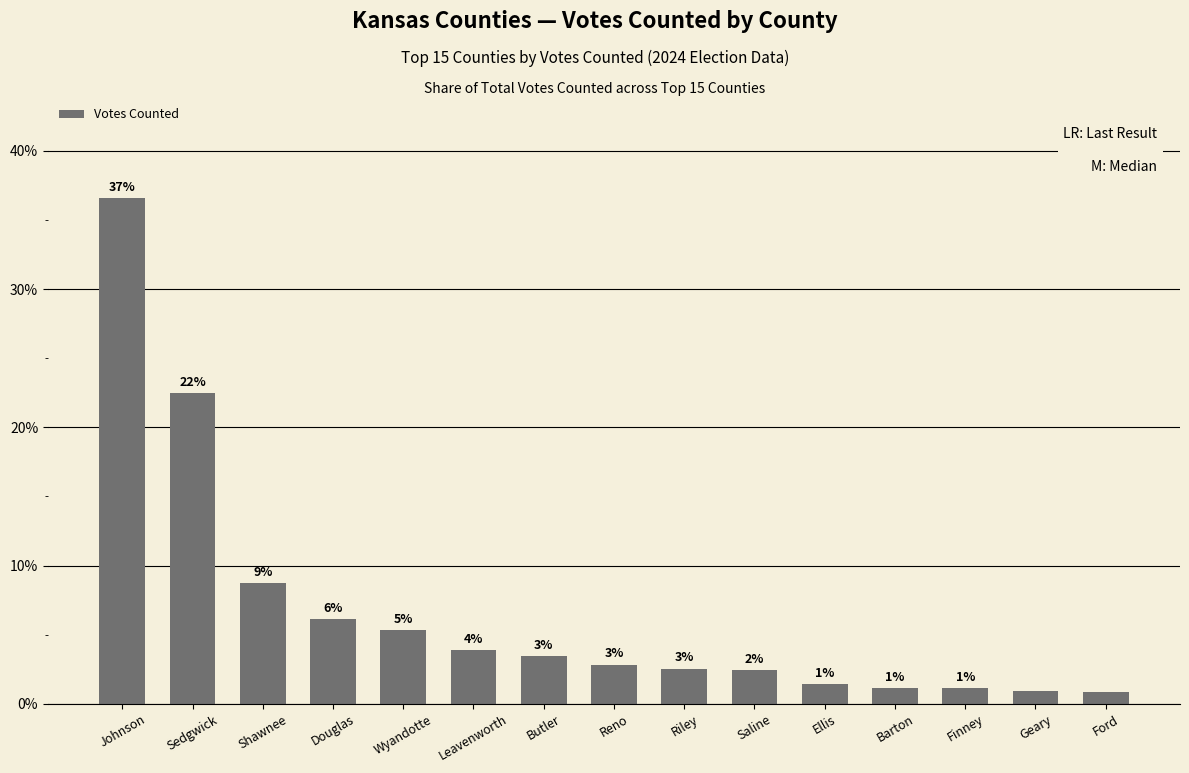

How many bars are there in total?

15